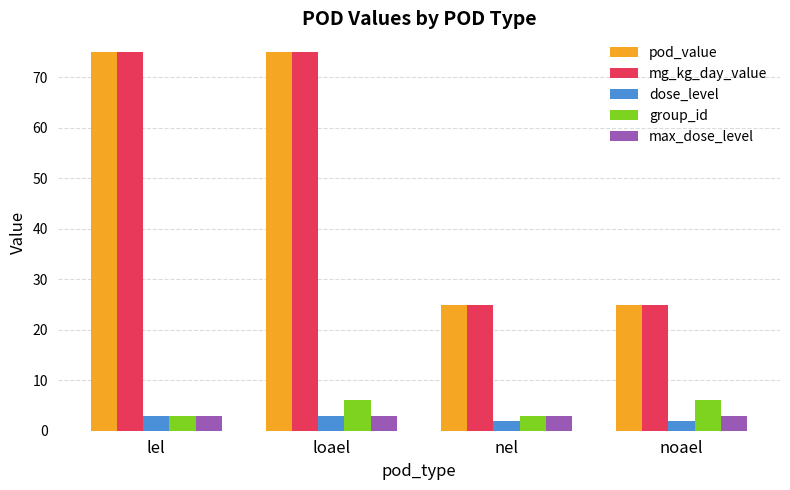

Reading left to right, what are all the values shown in this chart?

pod_value: 75	75	25	25
mg_kg_day_value: 75	75	25	25
dose_level: 3	3	2	2
group_id: 3	6	3	6
max_dose_level: 3	3	3	3